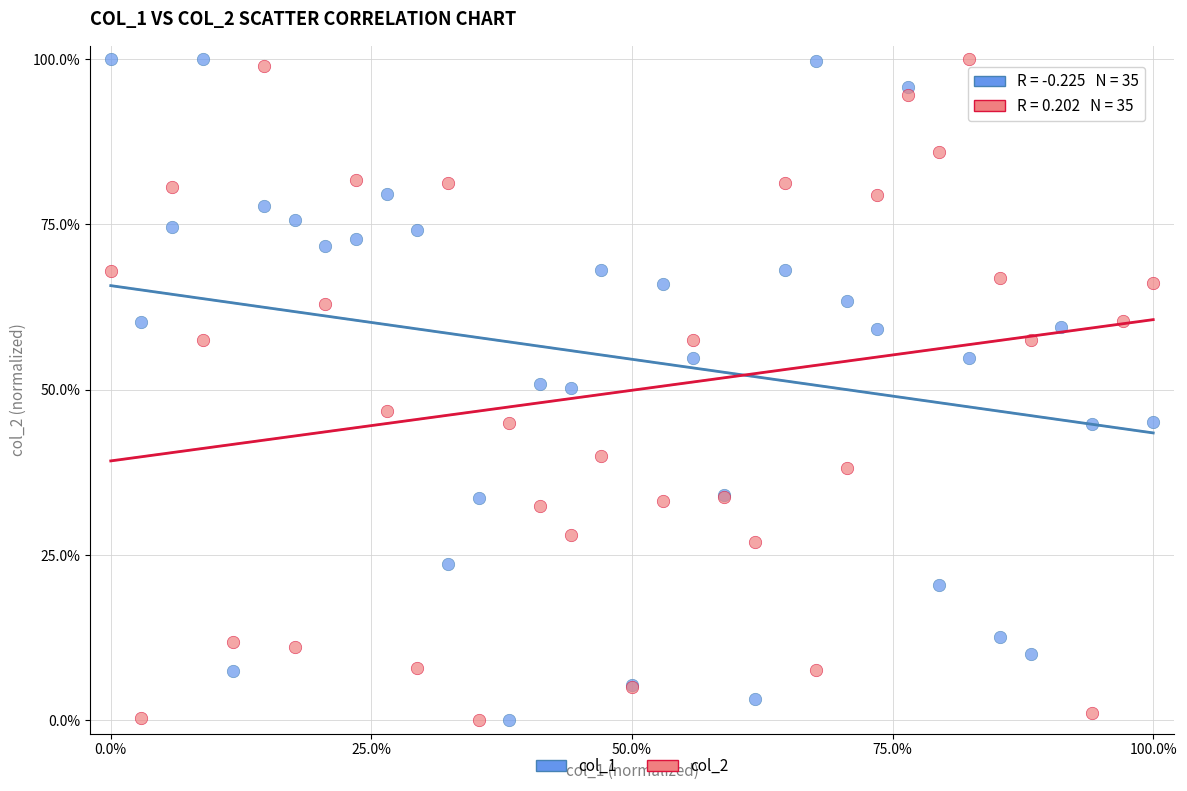

What are all the series names shown in the legend?

col_1, col_2